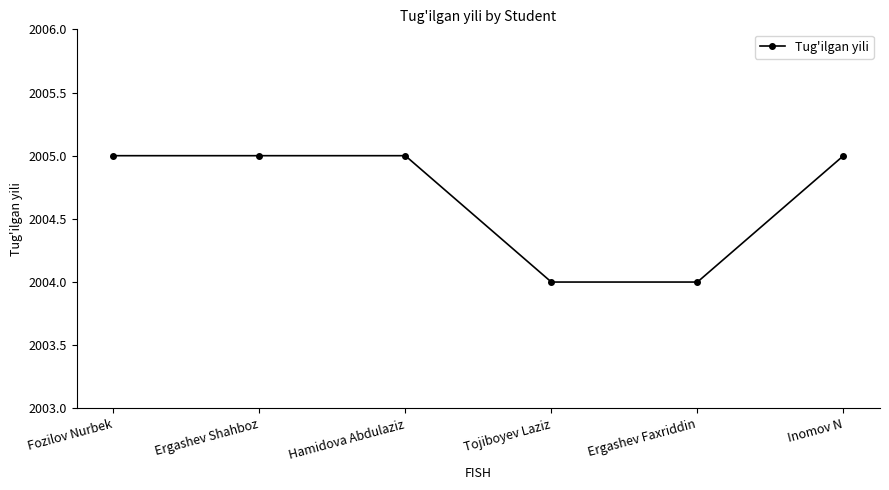

What is the greatest value displayed?

2005